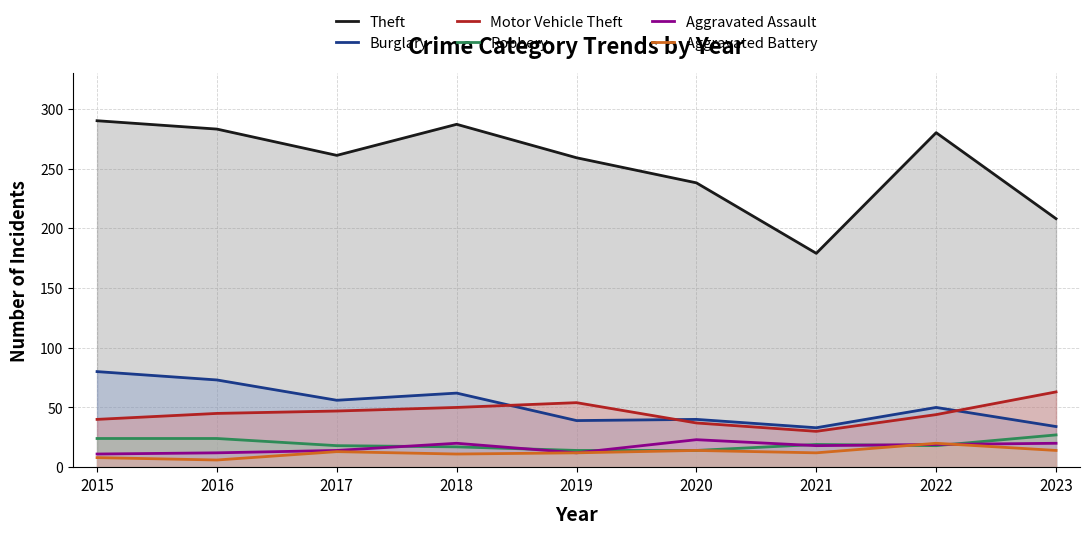

At which category does the chart reach its peak across all series?

2015